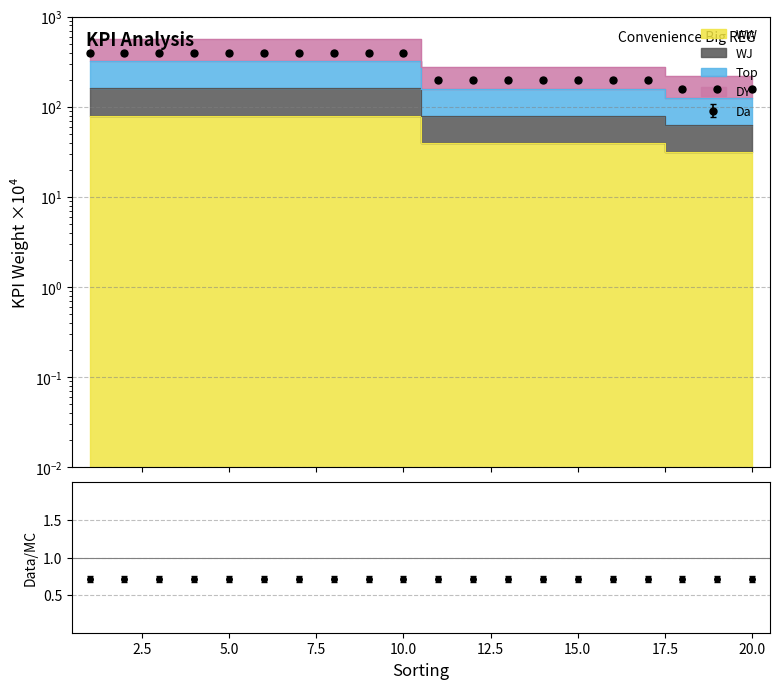

At which category does the chart reach its minimum across all series?

18